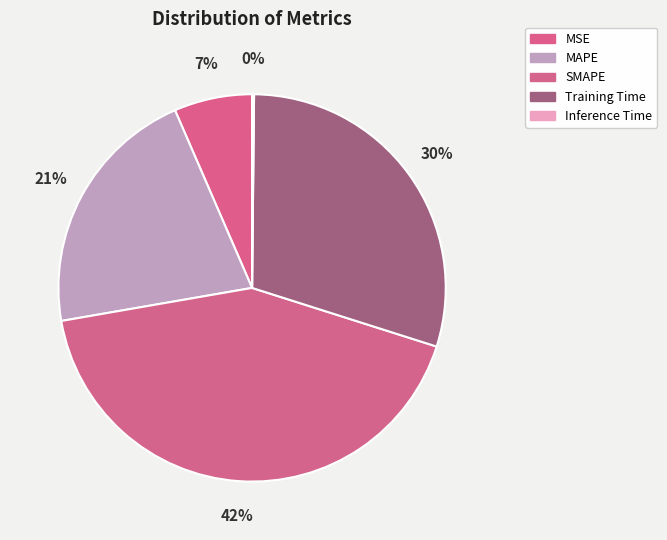

To the nearest percent, what portion does Training Time represent?

30%